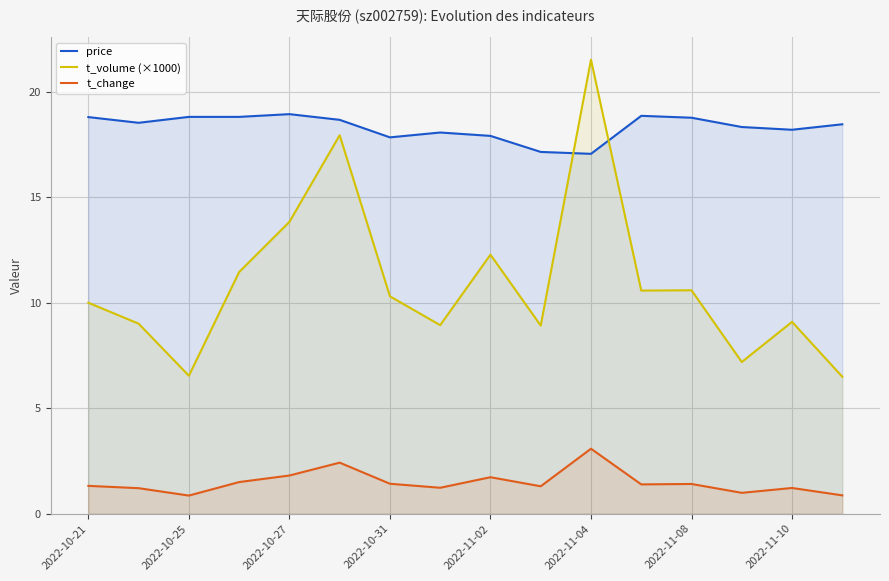

Rank the series at 2022-11-04 from lowest to highest value.

t_change, price, t_volume (×1000)